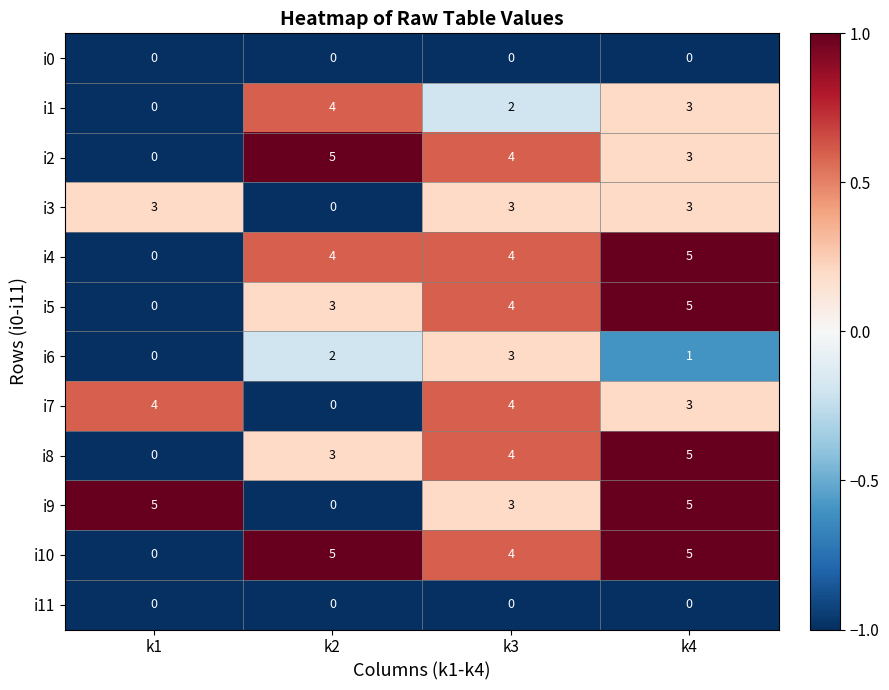

What is the total value across all series at k1?

12